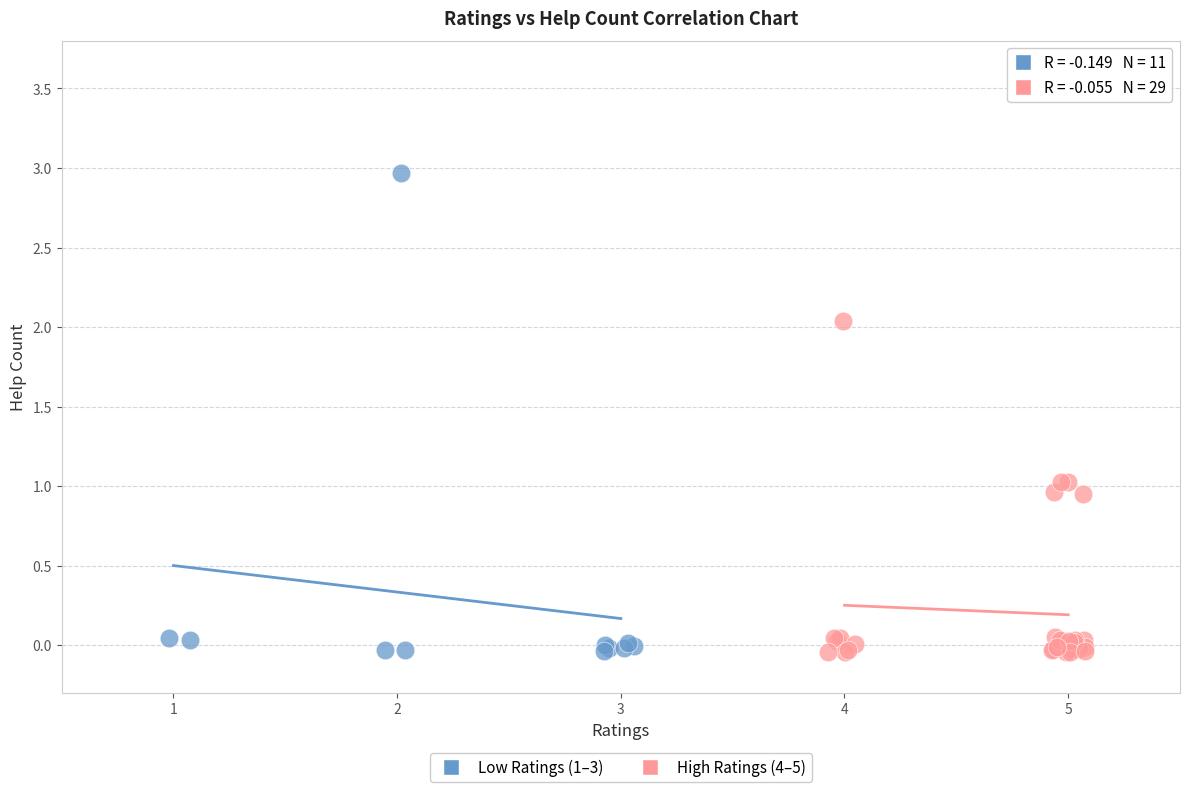

Which series contains the highest Y value?

Low Ratings (1–3)